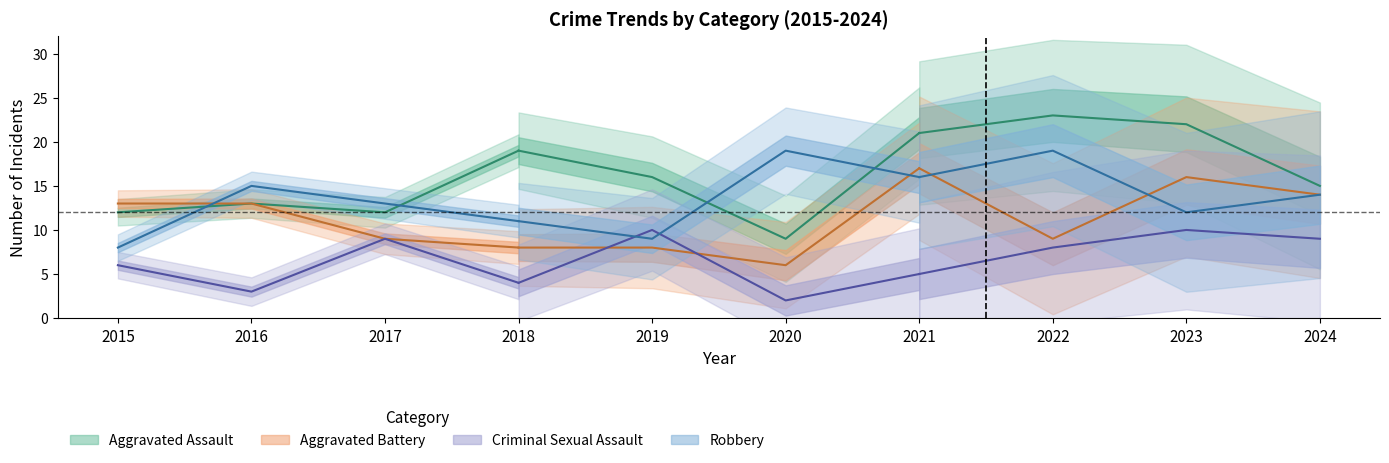

The value of Aggravated Battery at 2018 is 2. True or false?

False